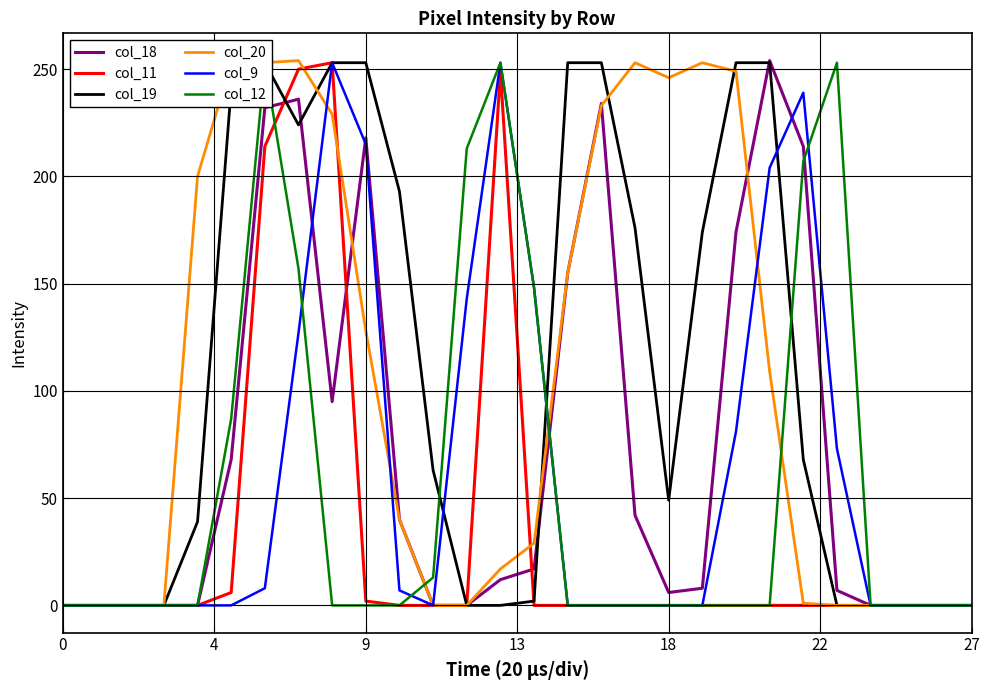

Which series has the widest spread of values?

col_18